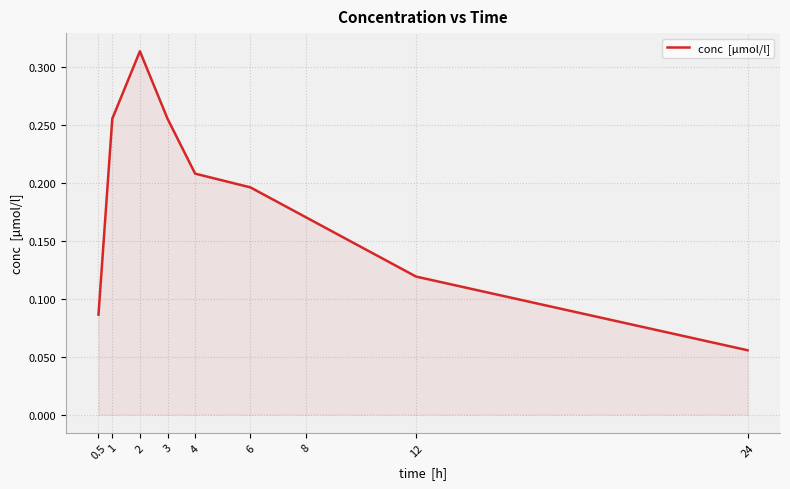

Is it true that the value at 12 is 0.2?

False